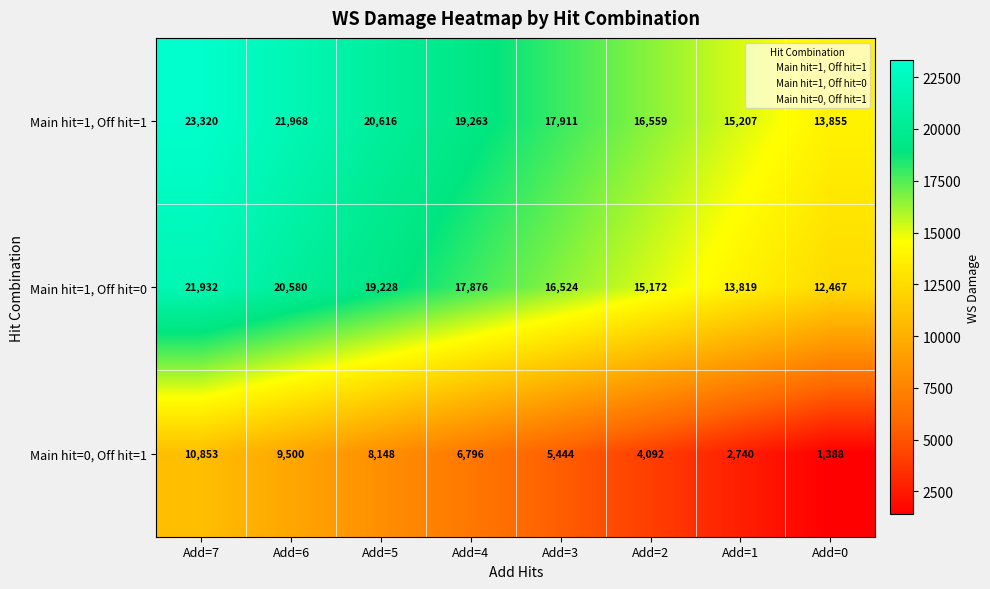

Where does the Main hit=0, Off hit=1 series first go above 6796?

Add=7